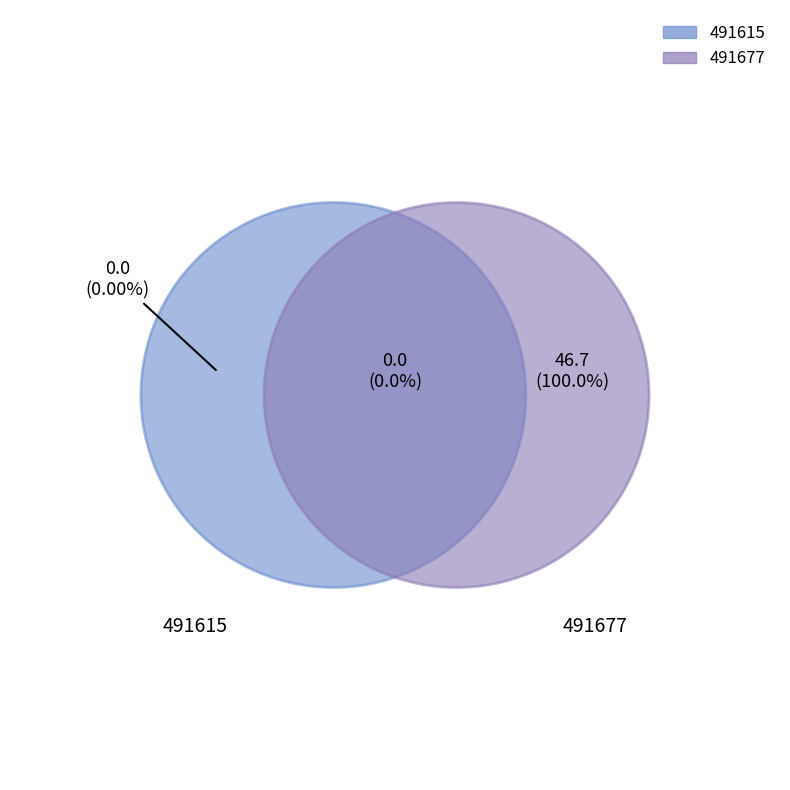

Count the number of slices in the pie.

2